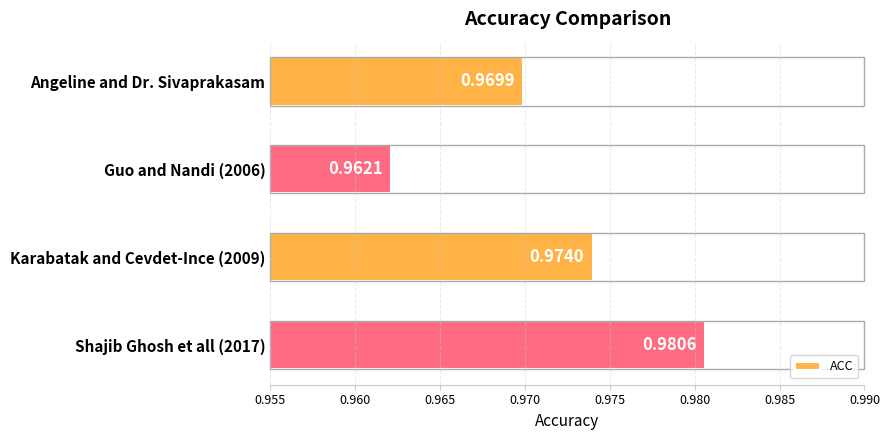

What is the sum of all values?

3.9